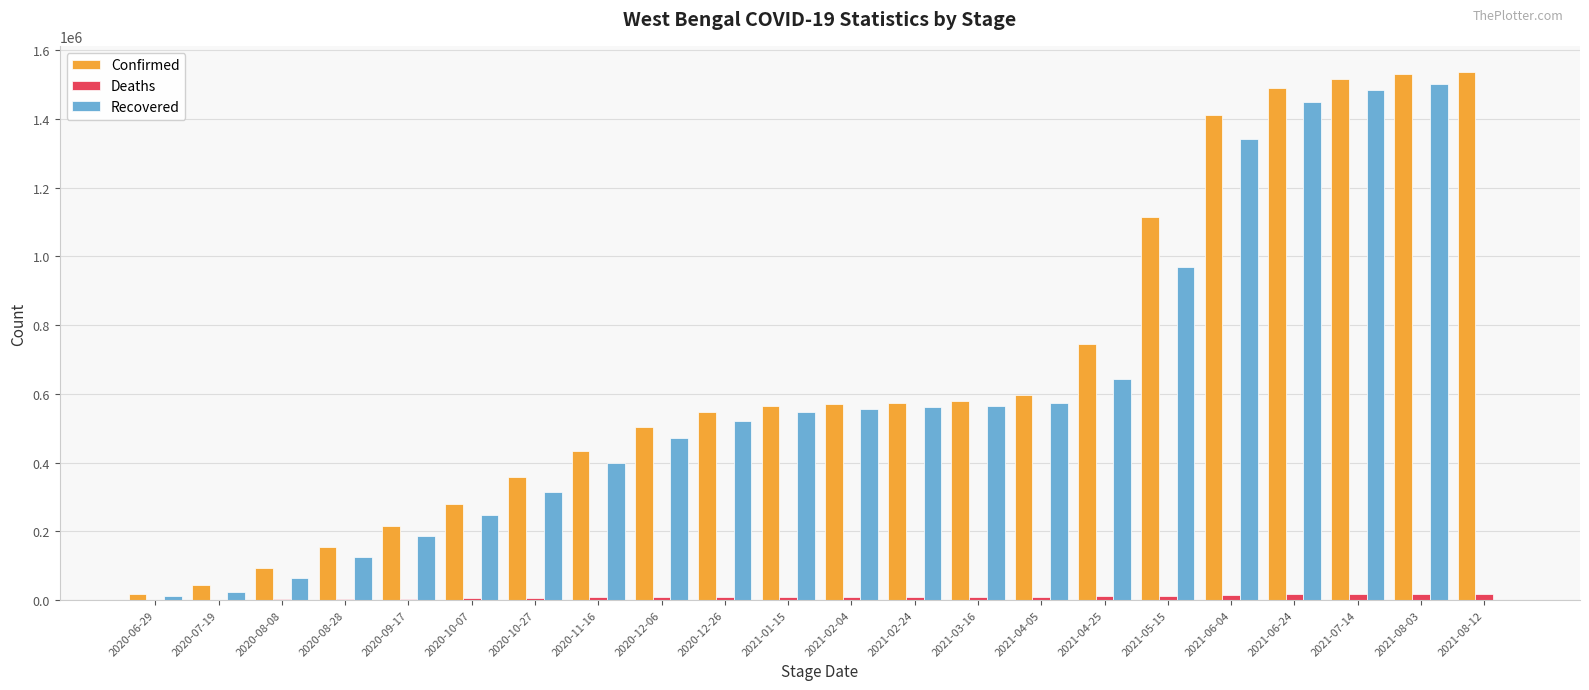

Which series has the largest total across all categories?

Confirmed